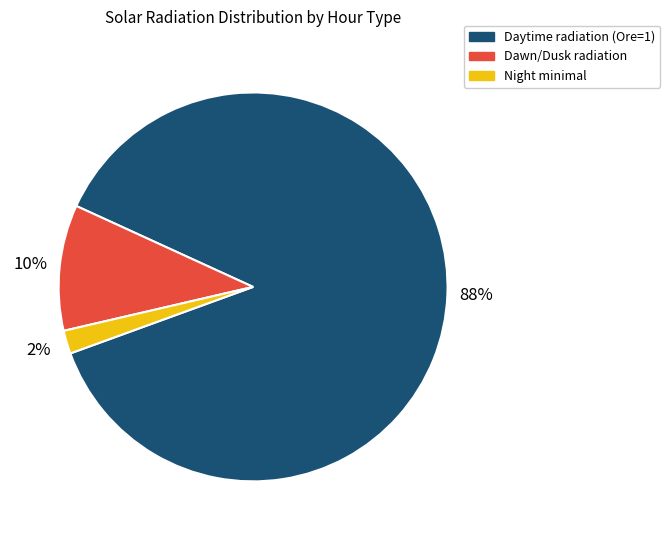

Is there a majority slice in this chart?

Yes